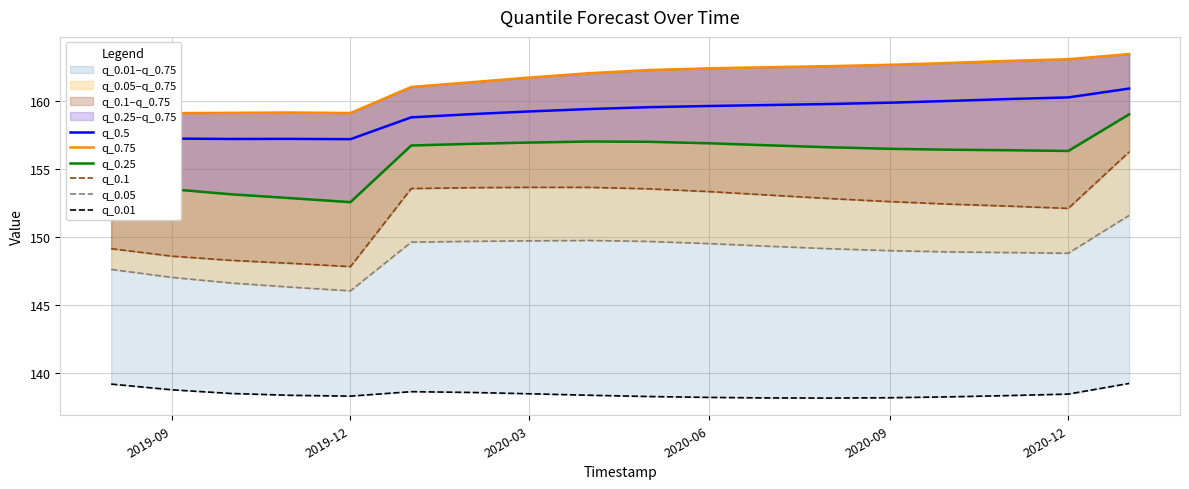

True or false: q_0.5 and q_0.25 intersect in this chart.

False